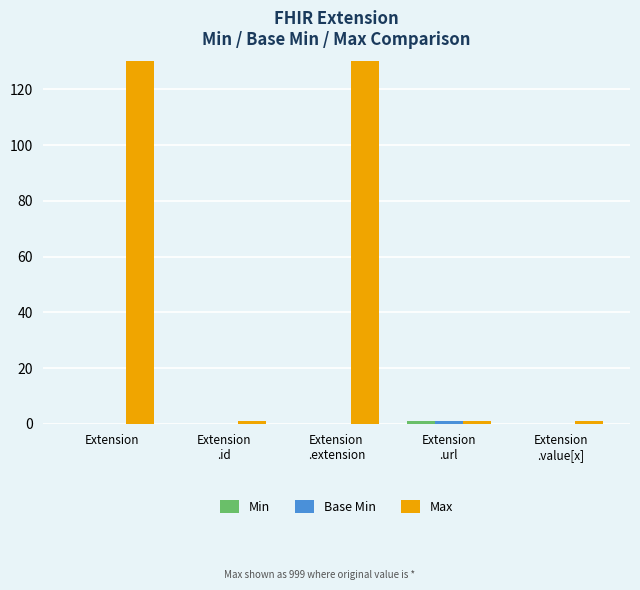

What is the total value across all series at Extension
.url?

3